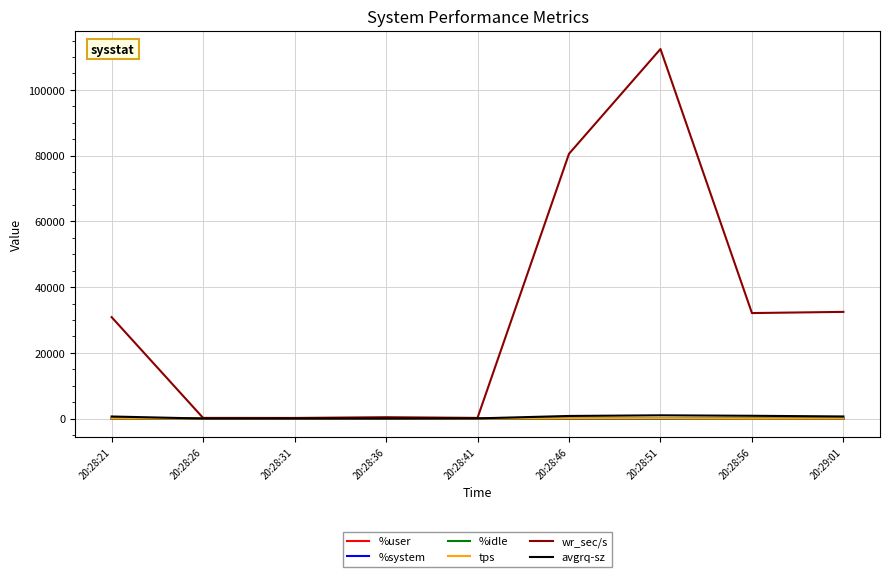

What is the smallest value displayed?

0.9